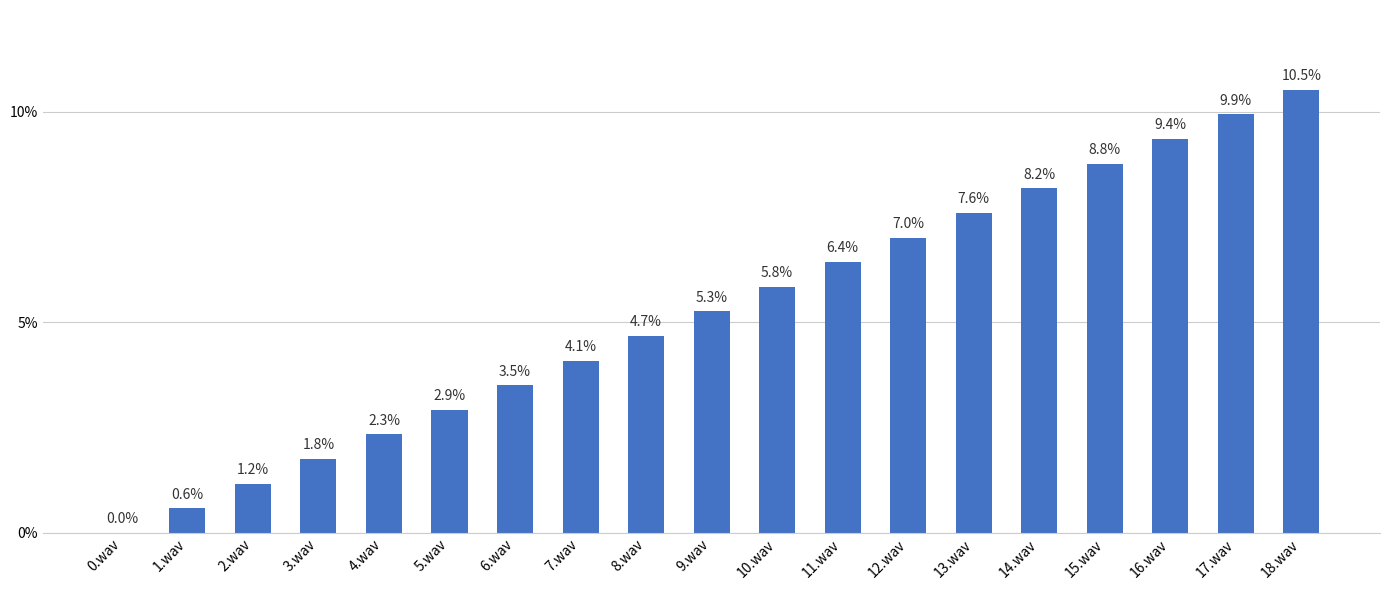

What is the difference between the values at 10.wav and 0.wav?

5.8